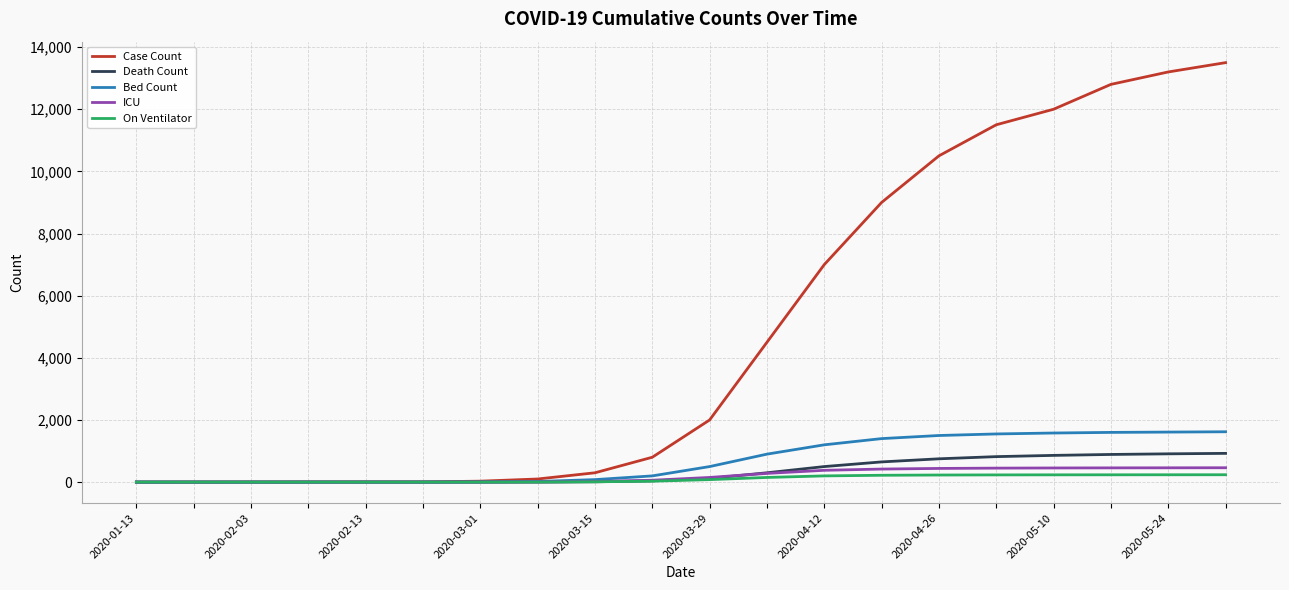

Which series has the largest total across all categories?

Case Count